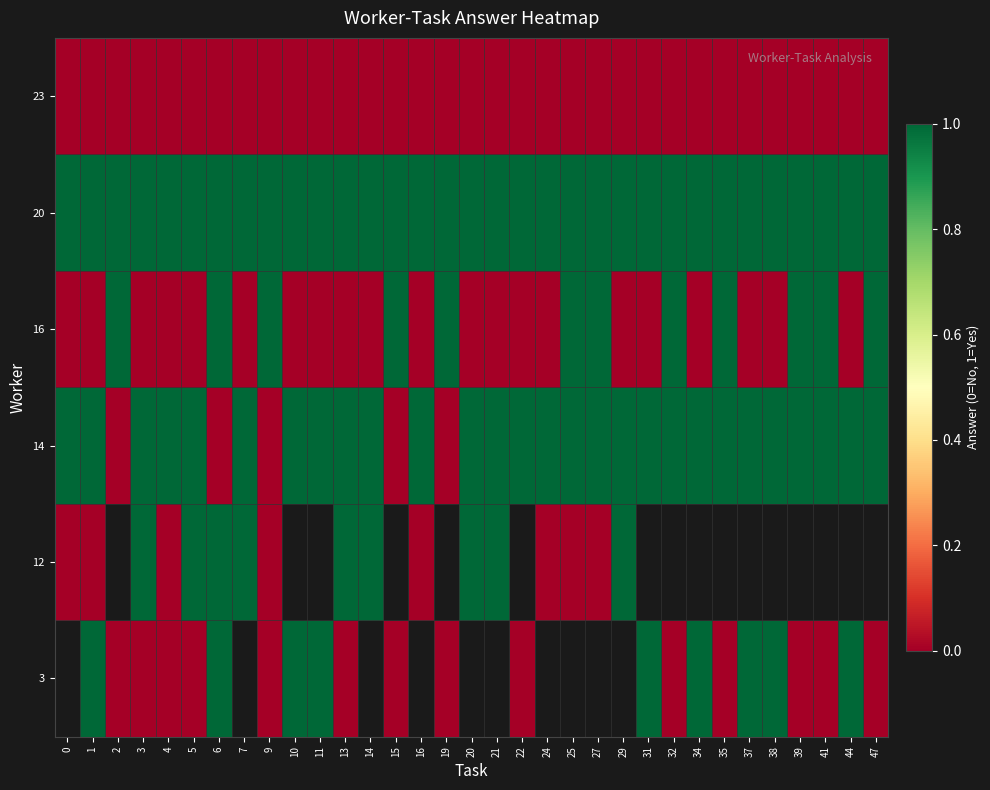

Rank the series by their average value, from lowest to highest.

16, 3, 12, 23, 14, 20